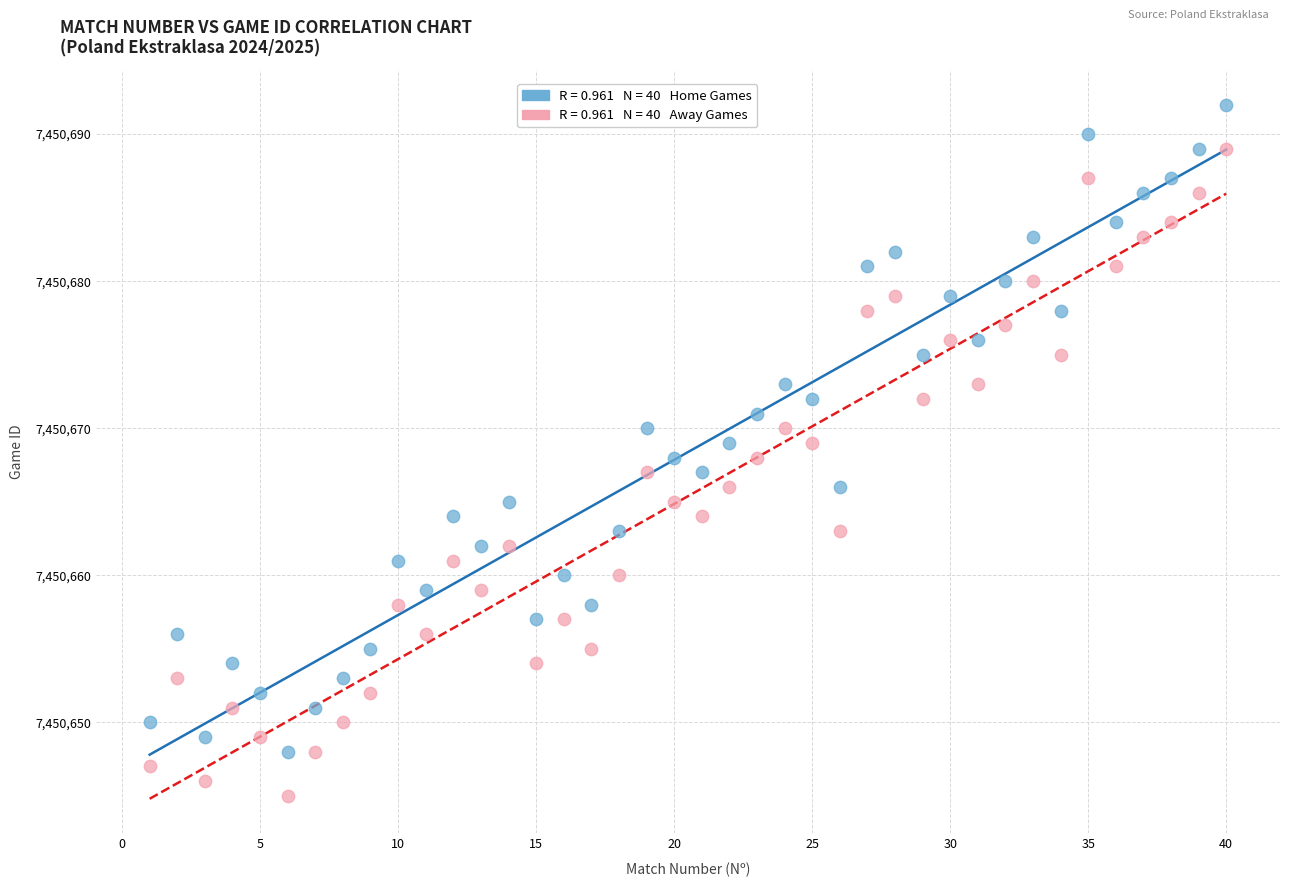

Across all data points, what is the range of X values (max minus min)?

39